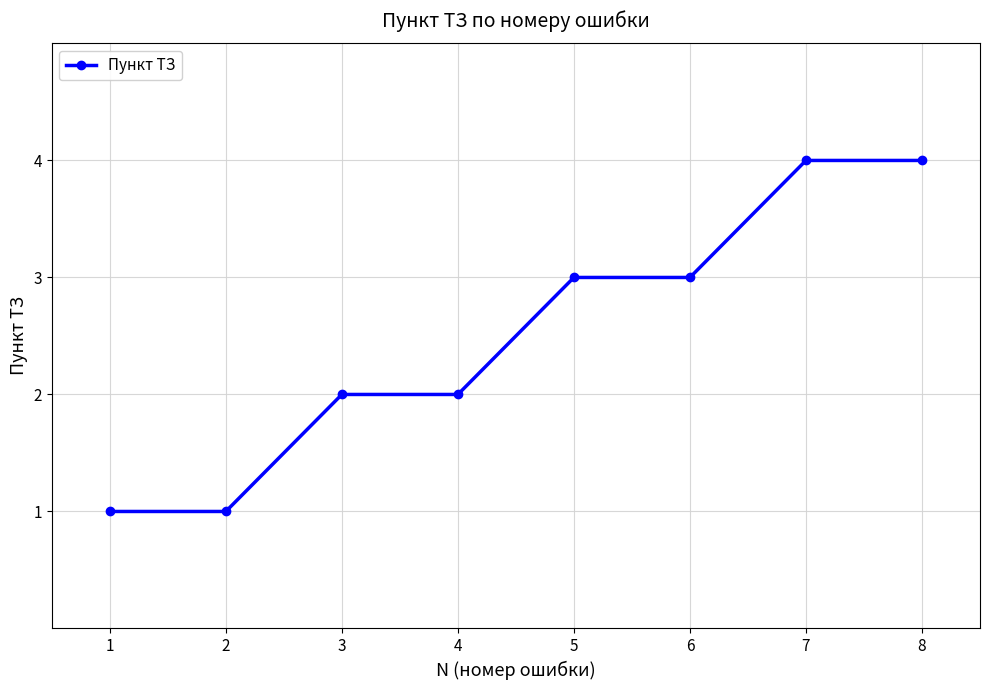

Which has a higher value, 4 or 2?

4